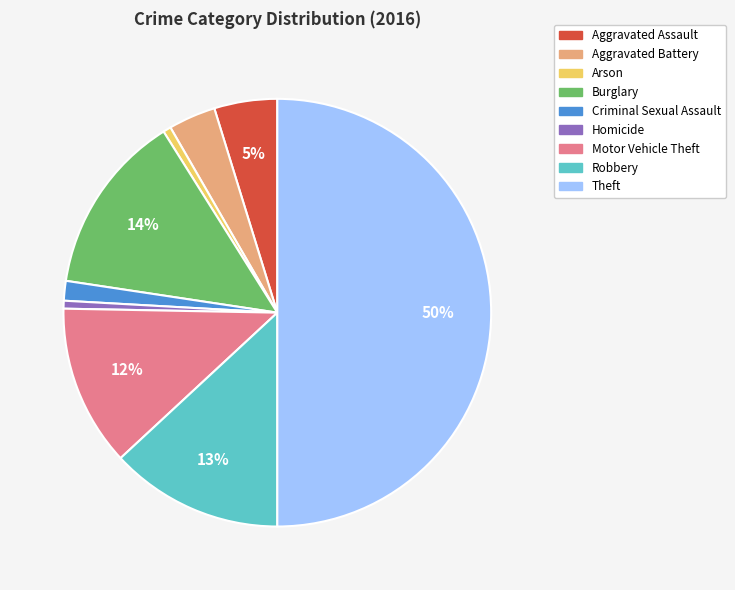

Does Homicide account for over 50% of the chart?

No